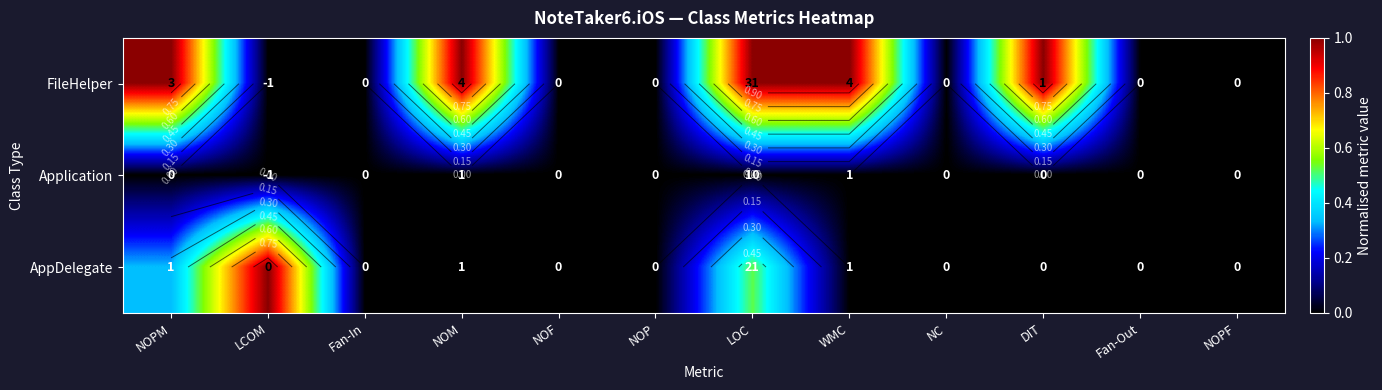

Which series has the widest spread of values?

FileHelper